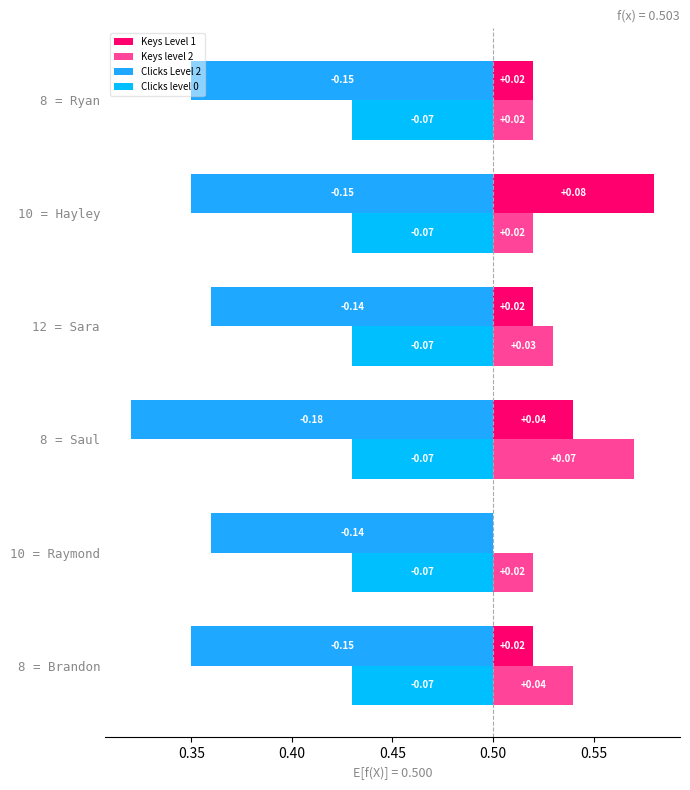

What are all the series names shown in the legend?

Keys Level 1, Keys level 2, Clicks Level 2, Clicks level 0